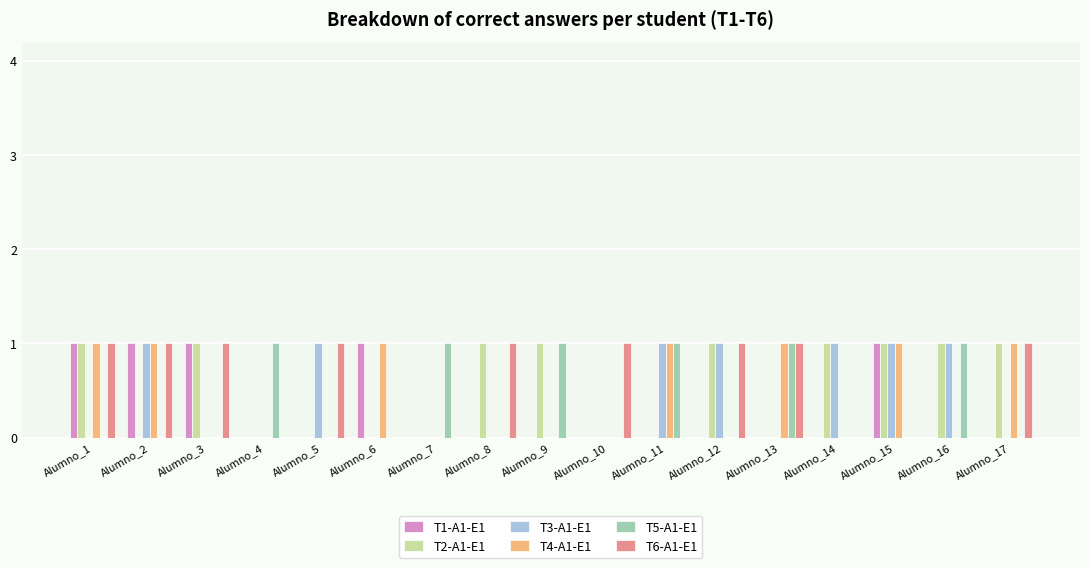

Is the value of T6-A1-E1 at Alumno_10 greater than the value of T3-A1-E1 at Alumno_8?

Yes